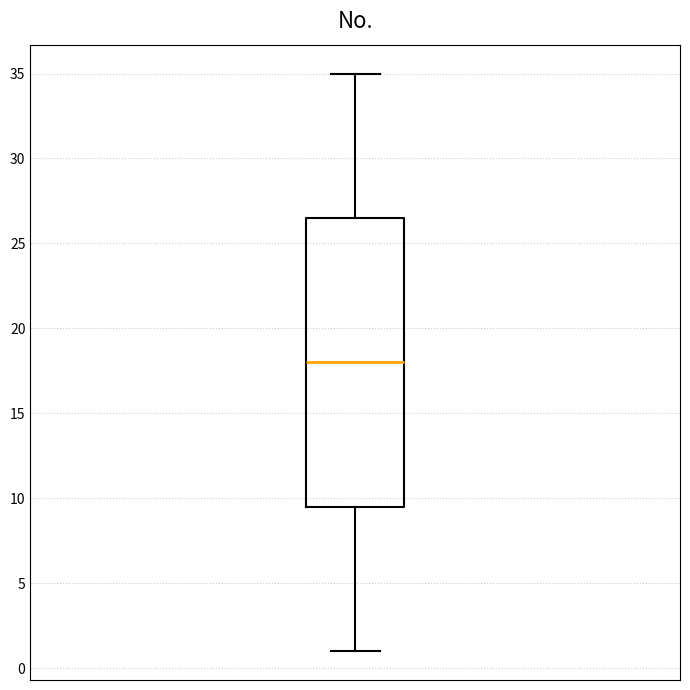

Read this box plot against the y-axis: the position of the median line, the range covered by the box, and the ends of both whiskers. The values are not printed on the chart, so give them approximately, as read against the axis.

median 18.0, box 9.5 to 26.5, whiskers 1.0 to 35.0